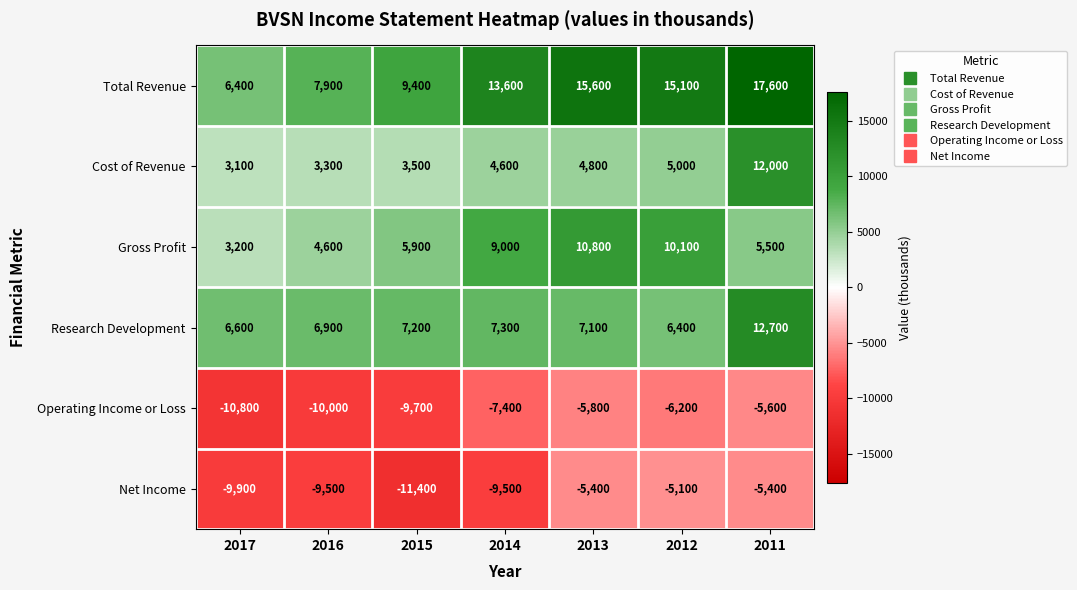

What is the difference between the second highest and second lowest values in the Cost of Revenue series?

1700